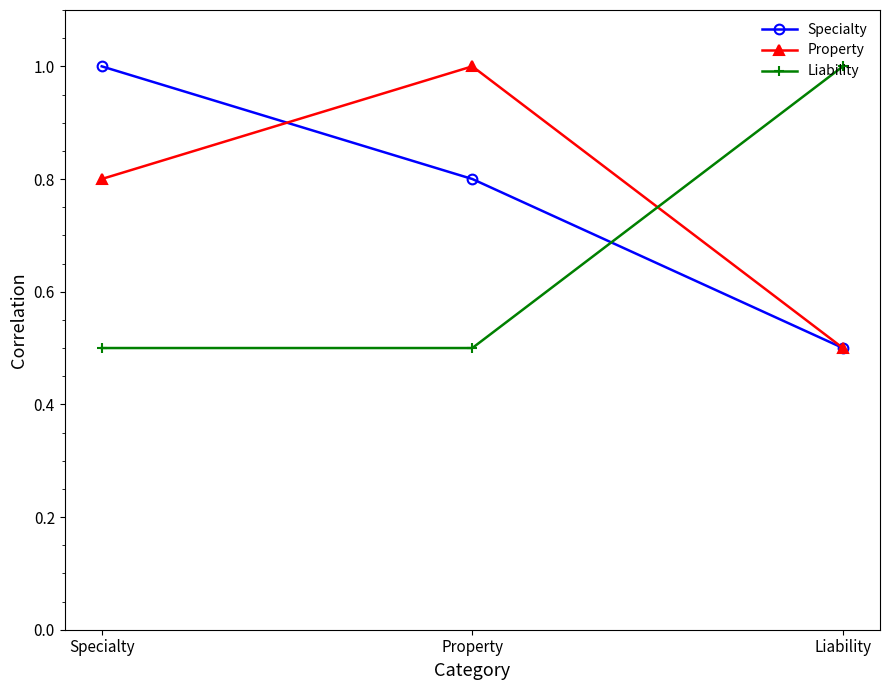

What is the spread (max minus min) of values at Specialty?

0.5